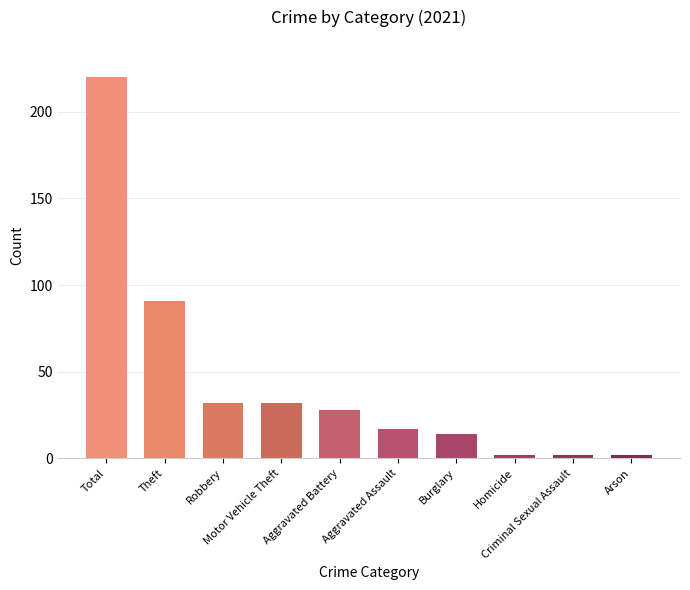

What is the label of the 5th bar from the left?

Aggravated Battery